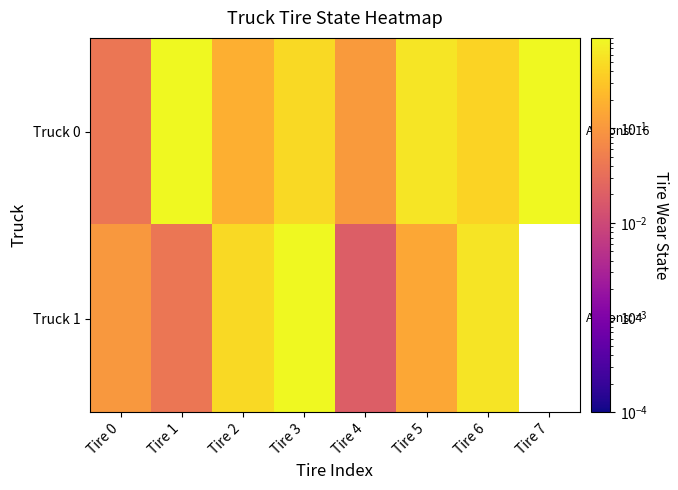

Rank the series by their maximum value, from lowest to highest.

Truck 1, Truck 0